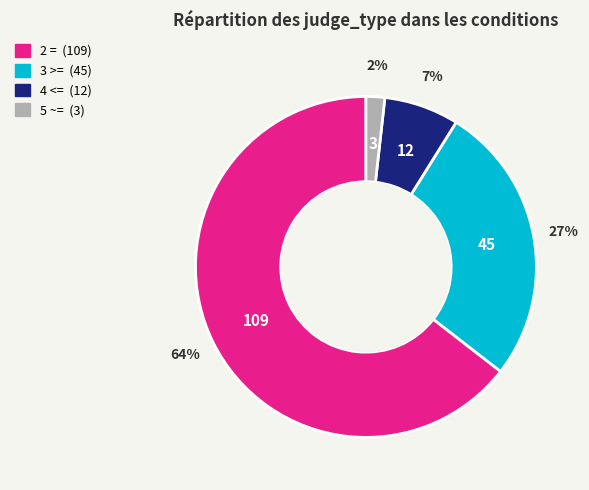

True or false: 4 <= accounts for 7% of the total.

True